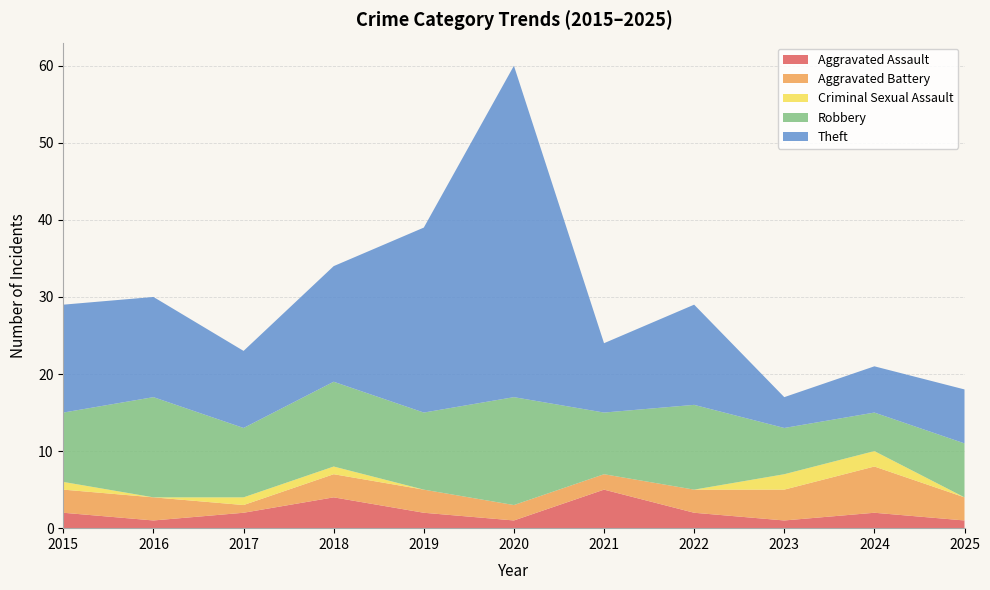

Reading left to right, list all the values displayed in this chart.

Aggravated Assault: 2015=2	2016=1	2017=2	2018=4	2019=2	2020=1	2021=5	2022=2	2023=1	2024=2	2025=1
Aggravated Battery: 2015=3	2016=3	2017=1	2018=3	2019=3	2020=2	2021=2	2022=3	2023=4	2024=6	2025=3
Criminal Sexual Assault: 2015=1	2016=0	2017=1	2018=1	2019=0	2020=0	2021=0	2022=0	2023=2	2024=2	2025=0
Robbery: 2015=9	2016=13	2017=9	2018=11	2019=10	2020=14	2021=8	2022=11	2023=6	2024=5	2025=7
Theft: 2015=14	2016=13	2017=10	2018=15	2019=24	2020=43	2021=9	2022=13	2023=4	2024=6	2025=7